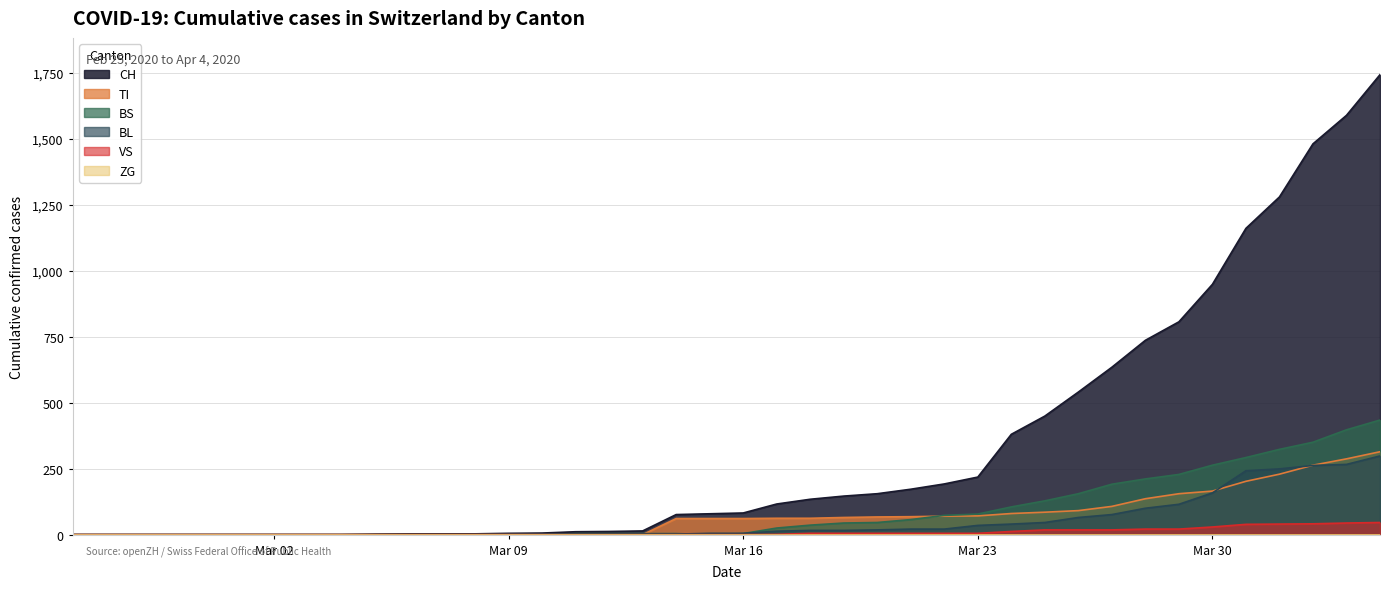

The value of BS at 2020-03-15 is -214. True or false?

False